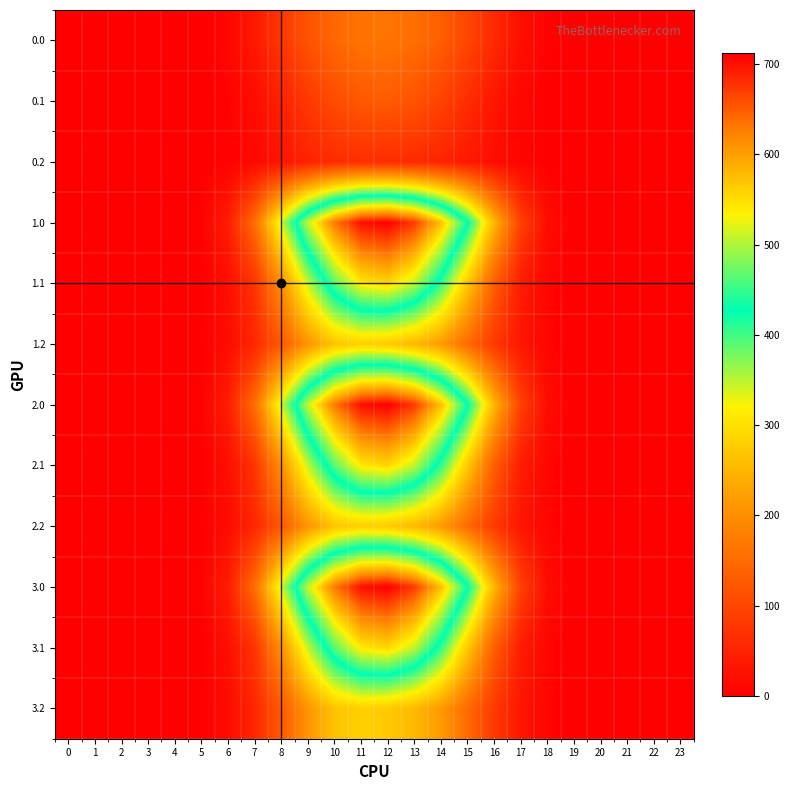

Reading left to right, what are all the values shown in this chart?

0.0: 0=0.0	1=0.0	2=0.0	3=0.0	4=0.0	5=0.9	6=9.4	7=35.5	8=78.1	9=117.1	10=145.3	11=161.6	12=164.3	13=155.1	14=132.4	15=99.4	16=57.8	17=21.0	18=4.0	19=0.1	20=0.0	21=0.0	22=0.0	23=0.0
0.1: 0=0.0	1=0.0	2=0.0	3=0.0	4=0.0	5=0.5	6=4.8	7=17.0	8=46.5	9=79.5	10=106.9	11=124.8	12=128.1	13=117.2	14=94.1	15=62.9	16=30.6	17=9.1	18=2.0	19=0.0	20=0.0	21=0.0	22=0.0	23=0.0
0.2: 0=0.0	1=0.0	2=0.0	3=0.0	4=0.0	5=0.4	6=3.7	7=12.4	8=29.2	9=48.0	10=61.4	11=64.7	12=63.2	13=58.4	14=49.9	15=34.6	16=18.6	17=7.2	18=1.8	19=0.0	20=0.0	21=0.0	22=0.0	23=0.0
1.0: 0=0.0	1=0.0	2=0.0	3=0.0	4=0.0	5=4.0	6=40.9	7=153.9	8=338.8	9=507.8	10=630.0	11=701.0	12=712.3	13=672.6	14=574.0	15=431.1	16=250.8	17=91.0	18=17.5	19=0.3	20=0.0	21=0.0	22=0.0	23=0.0
1.1: 0=0.0	1=0.0	2=0.0	3=0.0	4=0.0	5=2.1	6=20.6	7=73.5	8=201.8	9=344.9	10=463.8	11=541.2	12=555.5	13=508.2	14=407.9	15=272.6	16=132.6	17=39.7	18=8.6	19=0.1	20=0.0	21=0.0	22=0.0	23=0.0
1.2: 0=0.0	1=0.0	2=0.0	3=0.0	4=0.0	5=1.8	6=15.9	7=53.8	8=126.6	9=208.0	10=266.2	11=280.7	12=274.0	13=253.1	14=216.6	15=149.9	16=80.5	17=31.2	18=7.7	19=0.1	20=0.0	21=0.0	22=0.0	23=0.0
2.0: 0=0.0	1=0.0	2=0.0	3=0.0	4=0.0	5=4.0	6=40.9	7=153.9	8=338.8	9=507.8	10=630.0	11=701.0	12=712.3	13=672.6	14=574.0	15=431.1	16=250.8	17=91.0	18=17.5	19=0.3	20=0.0	21=0.0	22=0.0	23=0.0
2.1: 0=0.0	1=0.0	2=0.0	3=0.0	4=0.0	5=2.1	6=20.6	7=73.5	8=201.8	9=344.9	10=463.8	11=541.2	12=555.5	13=508.2	14=407.9	15=272.6	16=132.6	17=39.7	18=8.6	19=0.1	20=0.0	21=0.0	22=0.0	23=0.0
2.2: 0=0.0	1=0.0	2=0.0	3=0.0	4=0.0	5=1.8	6=15.9	7=53.8	8=126.6	9=208.0	10=266.2	11=280.7	12=274.0	13=253.1	14=216.6	15=149.9	16=80.5	17=31.2	18=7.7	19=0.1	20=0.0	21=0.0	22=0.0	23=0.0
3.0: 0=0.0	1=0.0	2=0.0	3=0.0	4=0.0	5=4.0	6=40.9	7=153.9	8=338.8	9=507.8	10=630.0	11=701.0	12=712.3	13=672.6	14=574.0	15=431.1	16=250.8	17=91.0	18=17.5	19=0.3	20=0.0	21=0.0	22=0.0	23=0.0
3.1: 0=0.0	1=0.0	2=0.0	3=0.0	4=0.0	5=2.1	6=20.6	7=73.5	8=201.8	9=344.9	10=463.8	11=541.2	12=555.5	13=508.2	14=407.9	15=272.6	16=132.6	17=39.7	18=8.6	19=0.1	20=0.0	21=0.0	22=0.0	23=0.0
3.2: 0=0.0	1=0.0	2=0.0	3=0.0	4=0.0	5=1.8	6=15.9	7=53.8	8=126.6	9=208.0	10=266.2	11=280.7	12=274.0	13=253.1	14=216.6	15=149.9	16=80.5	17=31.2	18=7.7	19=0.1	20=0.0	21=0.0	22=0.0	23=0.0